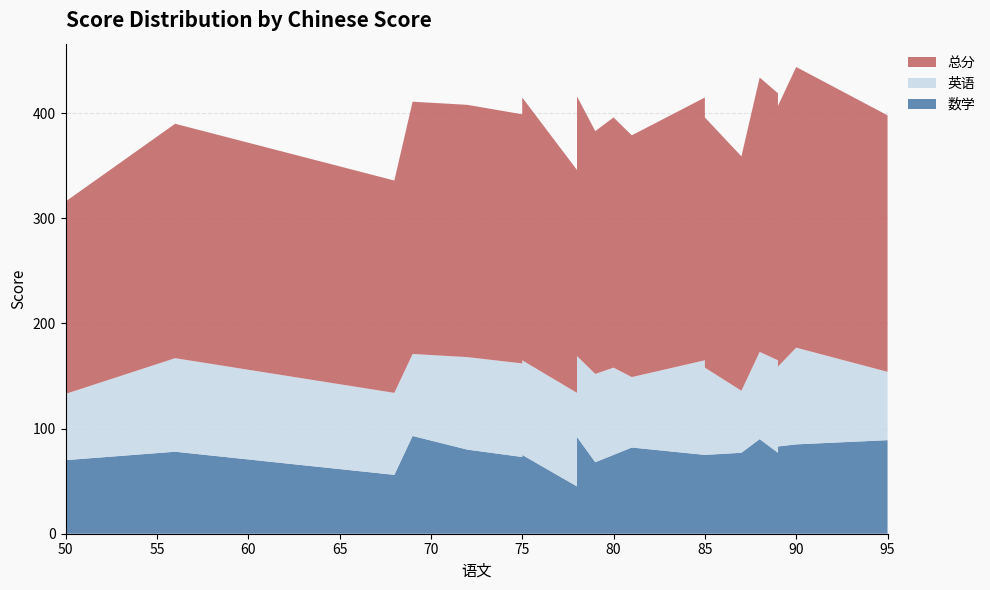

Reading left to right, what are all the values shown in this chart?

数学: 70	78	56	93	80	73	75	45	92	68	75	82	75	75	77	90	77	83	85	89
英语: 63	89	78	78	88	89	90	89	77	84	83	67	90	83	59	83	88	76	92	65
总分: 183	223	202	240	240	237	250	212	247	231	238	230	250	238	223	261	254	248	267	244